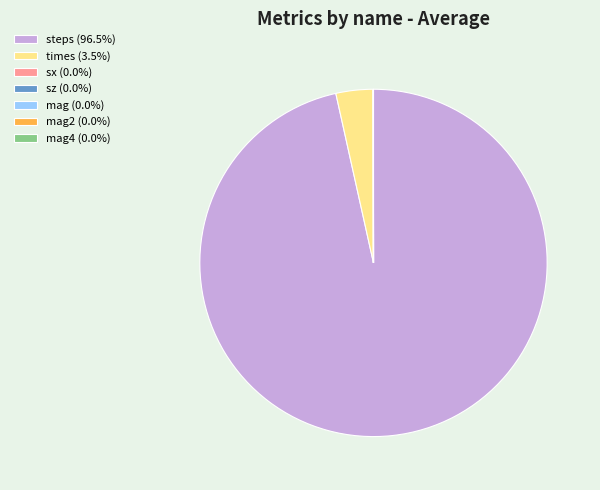

Does steps (96.5%) represent more than half of the total?

Yes